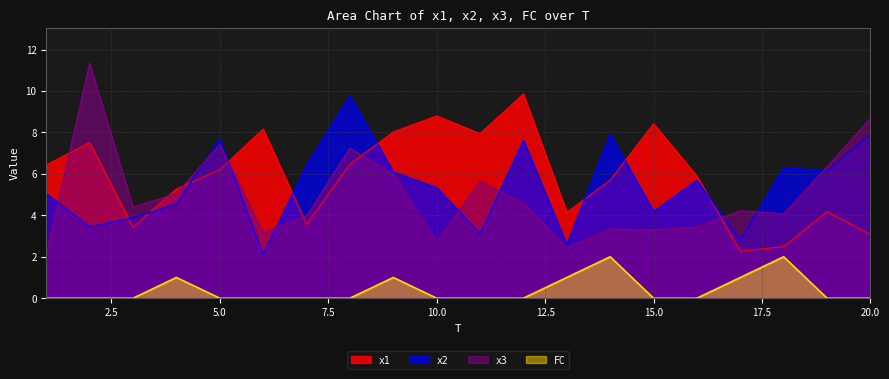

True or false: x3 has more than 0 points higher than both neighbors.

True